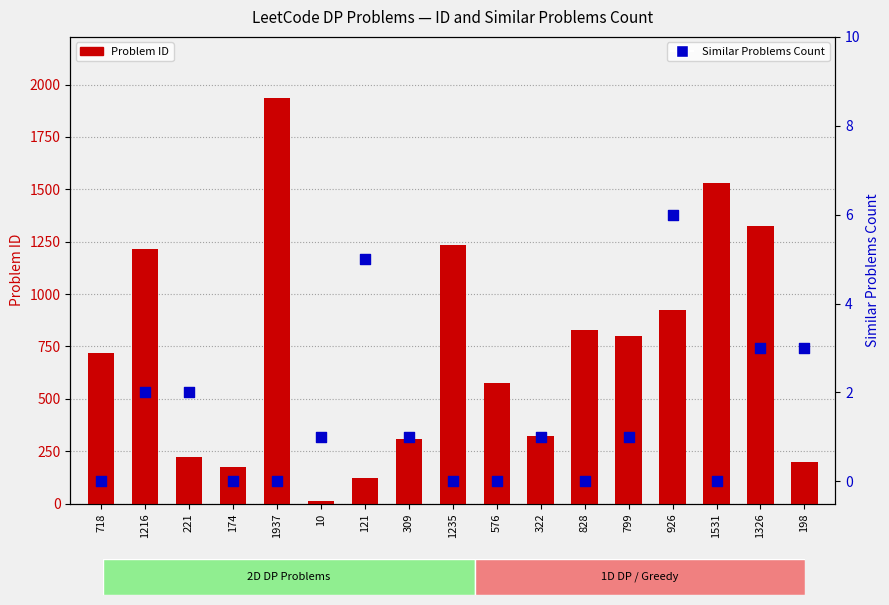

Which series contains the highest Y value?

Problem ID